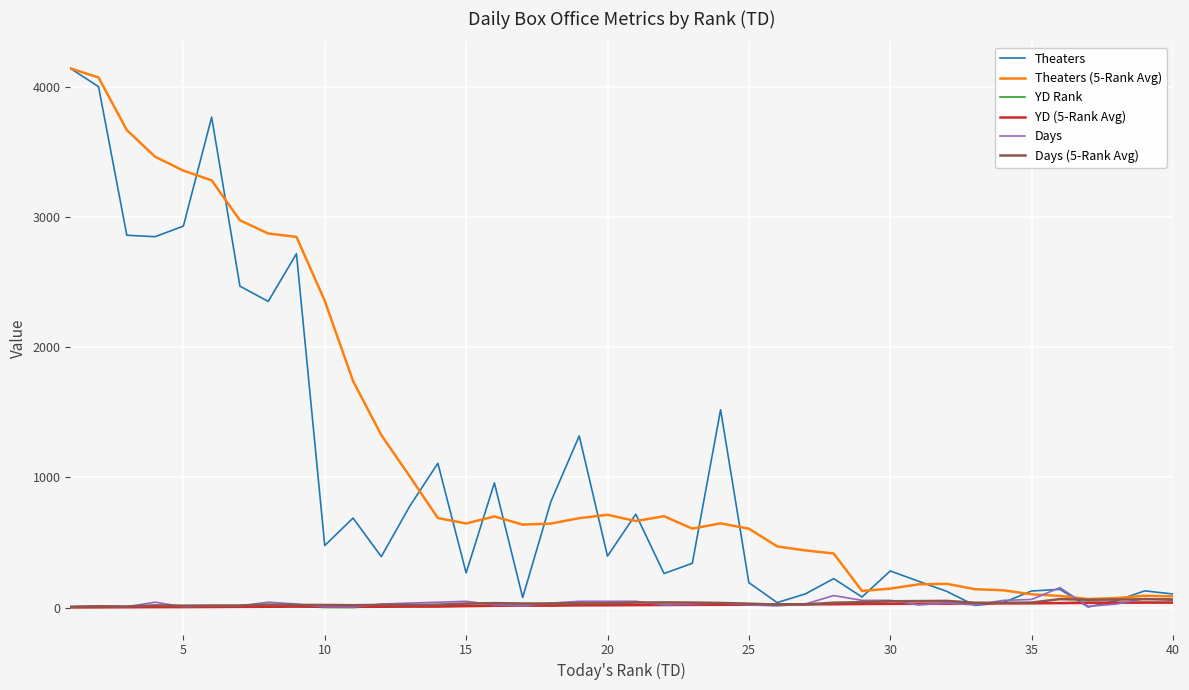

Which series has the largest total across all categories?

Theaters (5-Rank Avg)